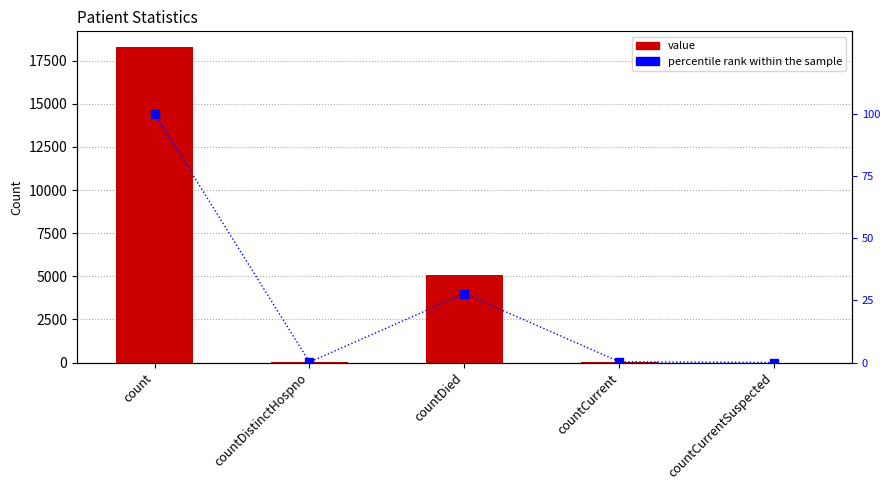

What is the value of the value bar at the 4th from the left?

57.0